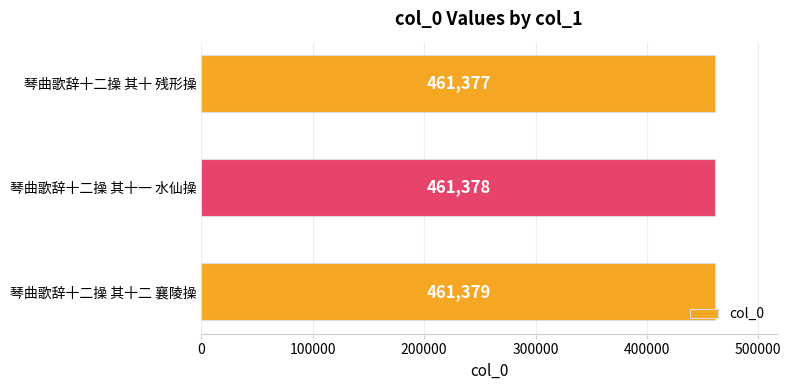

How many values are below 461378?

1